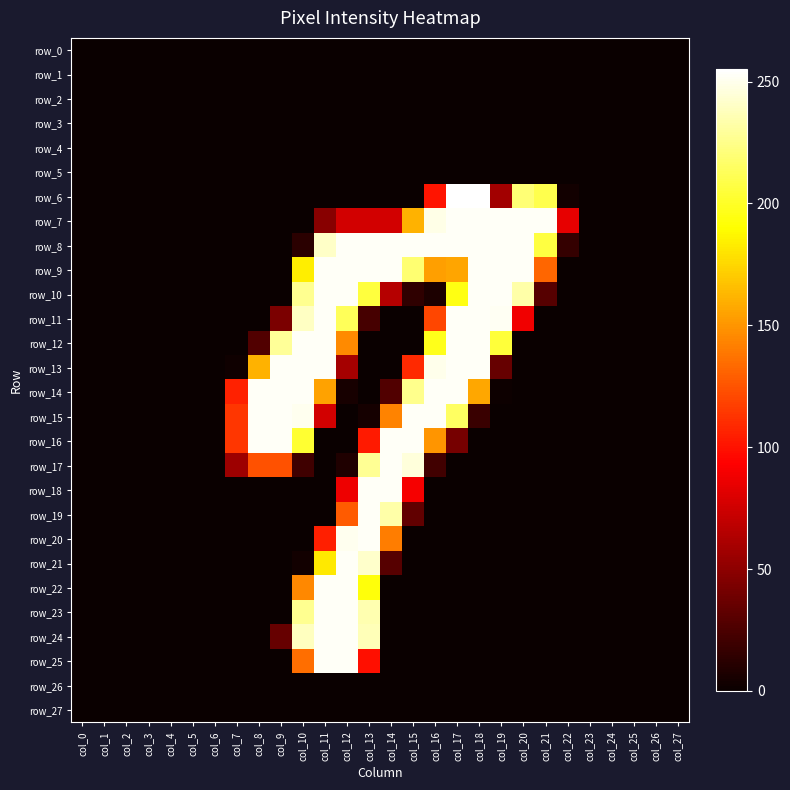

What is the average value of the row_7 series?

73